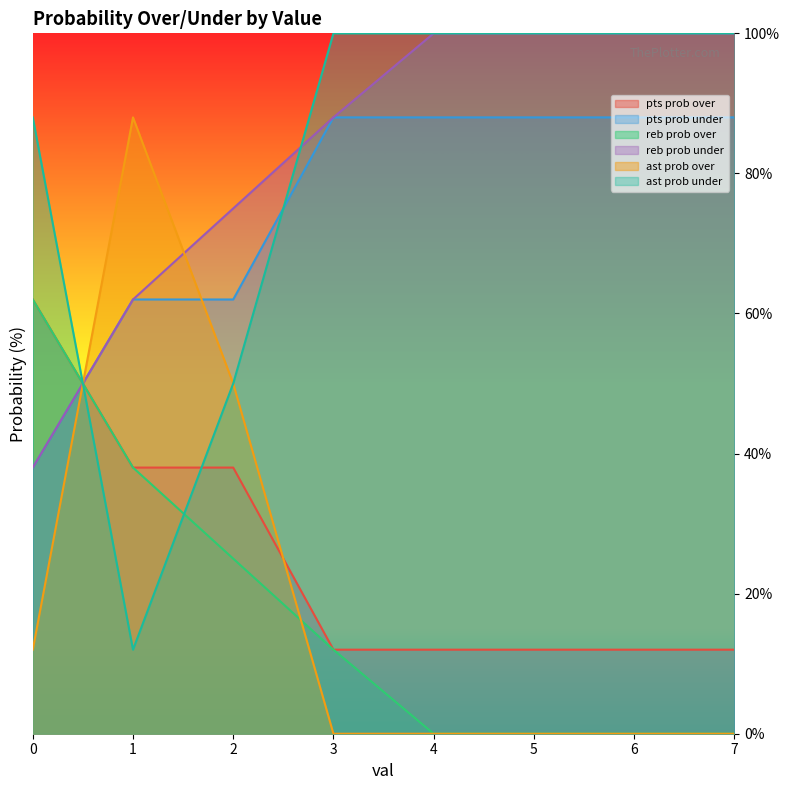

How many times do pts prob over and ast prob over cross each other?

2